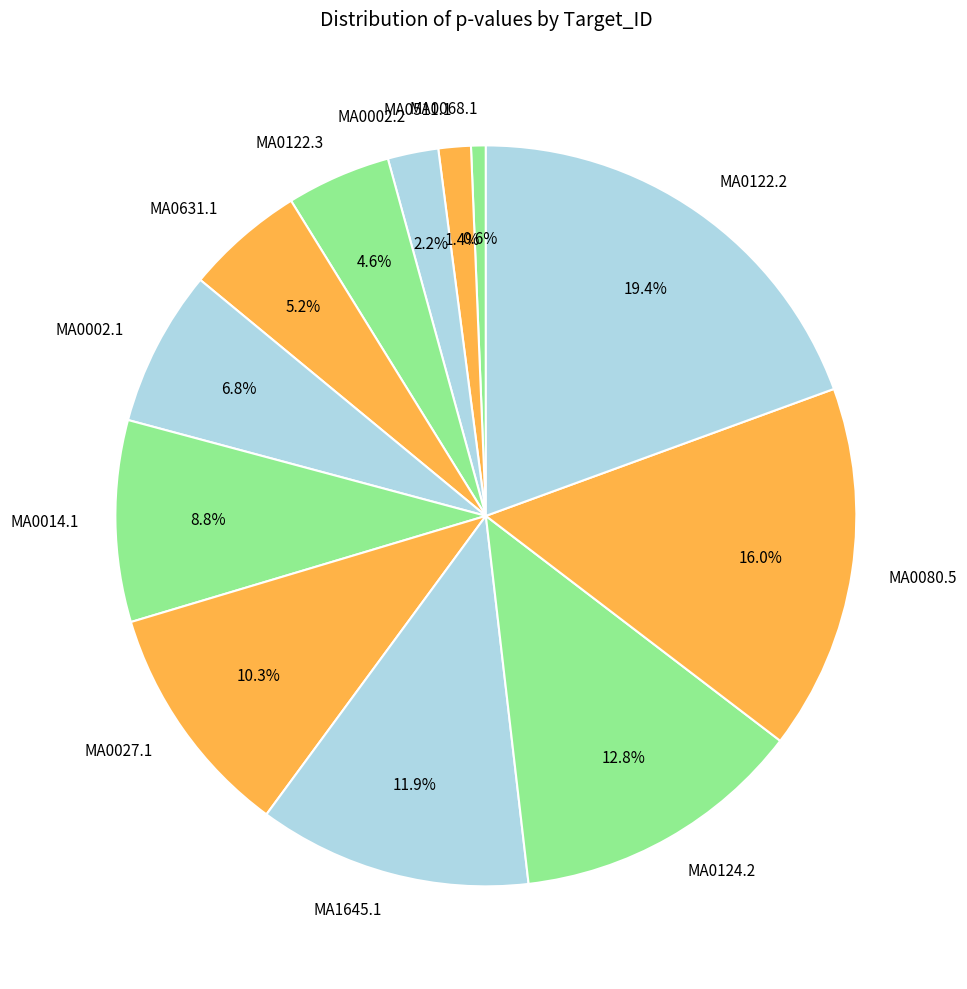

Is MA0122.3 the majority of the pie?

No